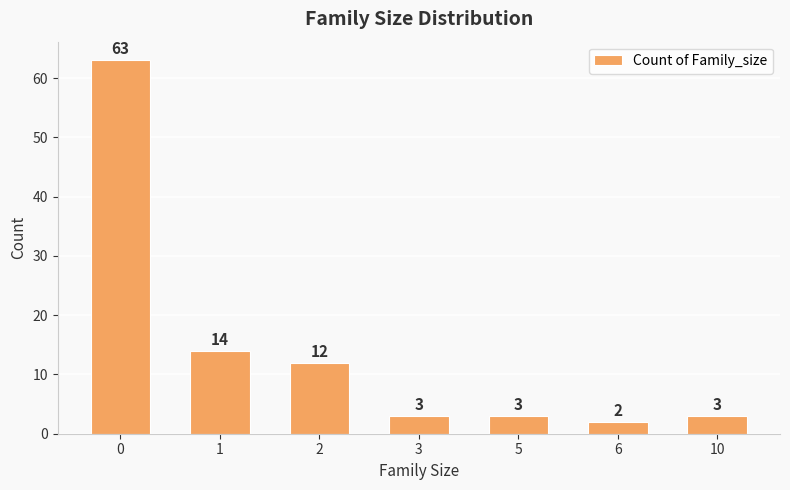

Between 2 and 1, which is larger?

1